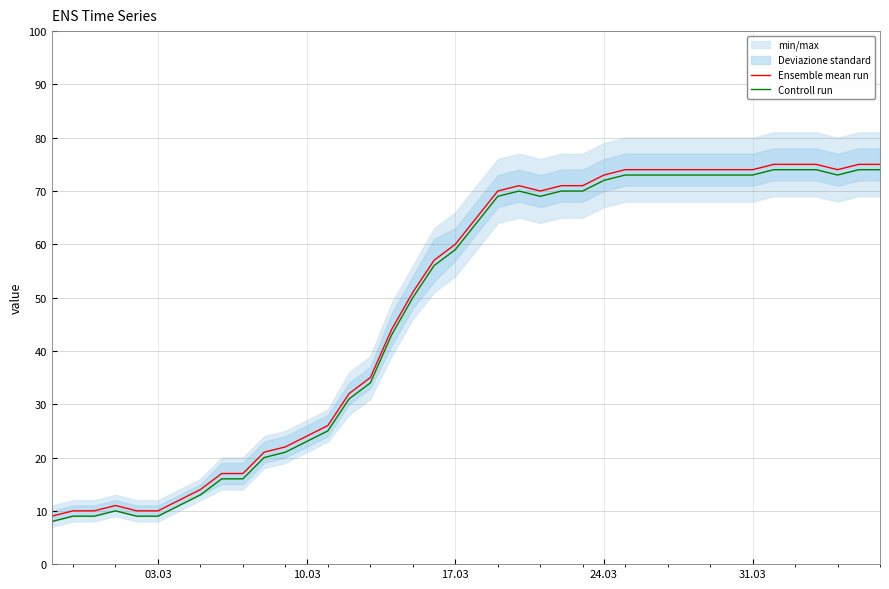

What is the value of the Controll run point at the 29th from the left?

73